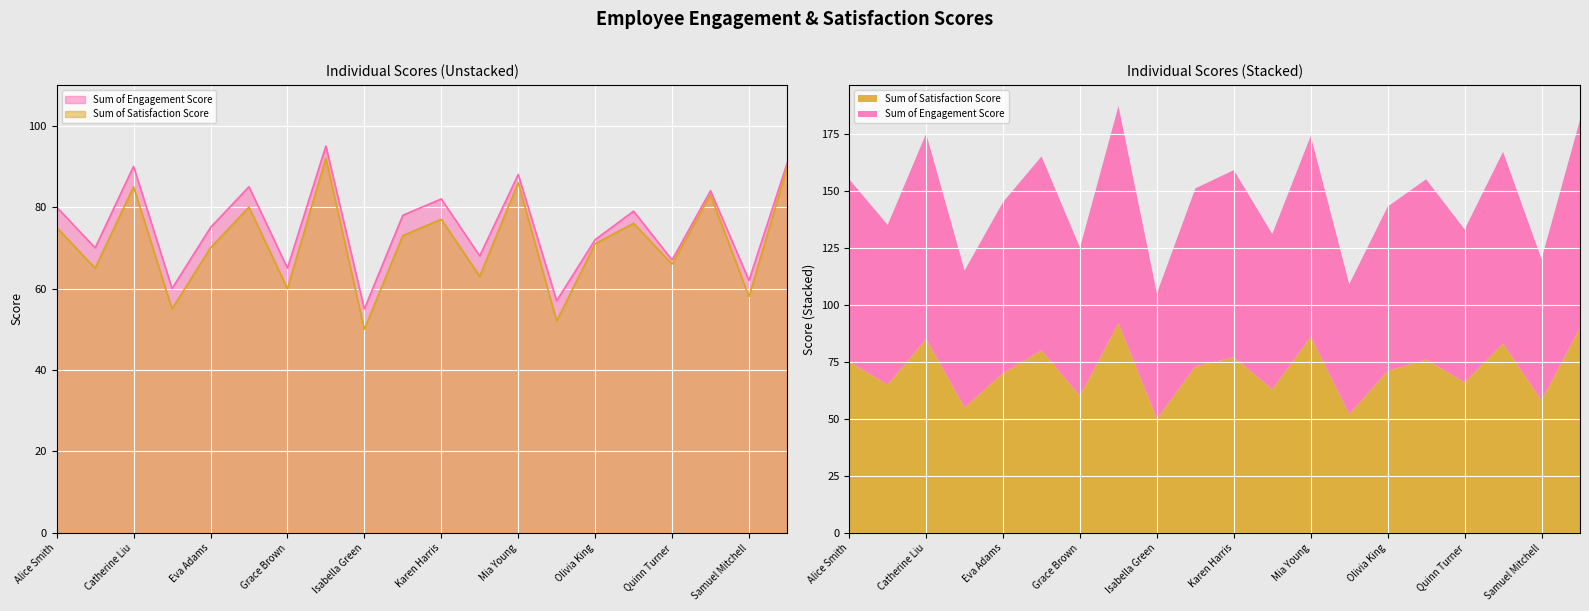

Reading left to right, list all the values displayed in this chart.

Sum of Engagement Score: 80	70	90	60	75	85	65	95	55	78	82	68	88	57	72	79	67	84	62	91
Sum of Satisfaction Score: 75	65	85	55	70	80	60	92	50	73	77	63	86	52	71	76	66	83	58	90